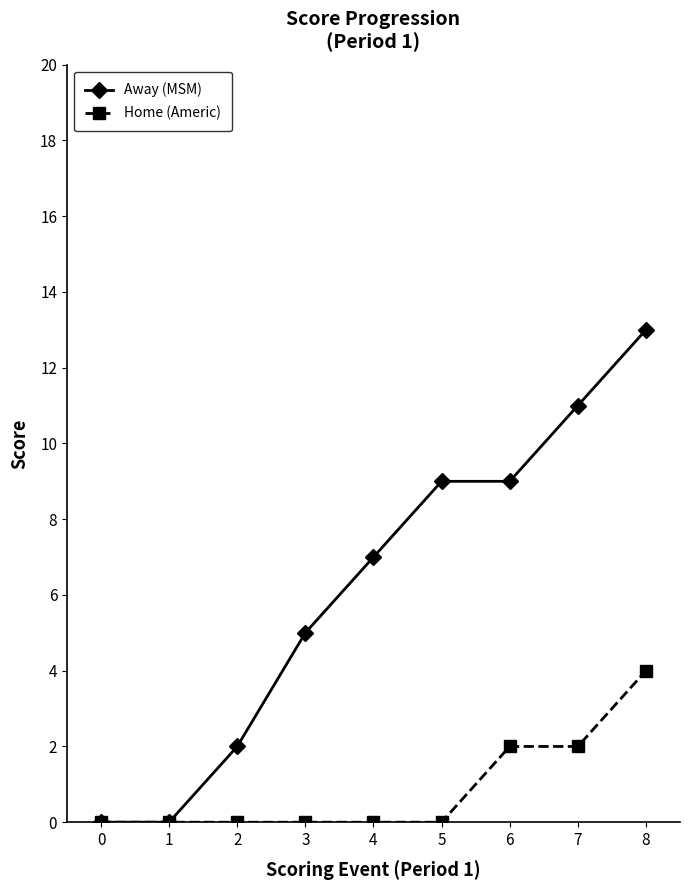

What is the average value of the Home (Americ) series?

1